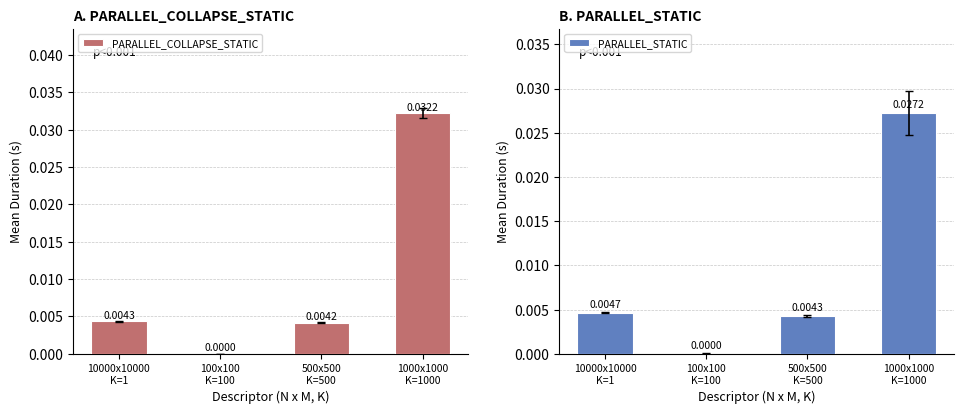

How many data points does each series have?

4